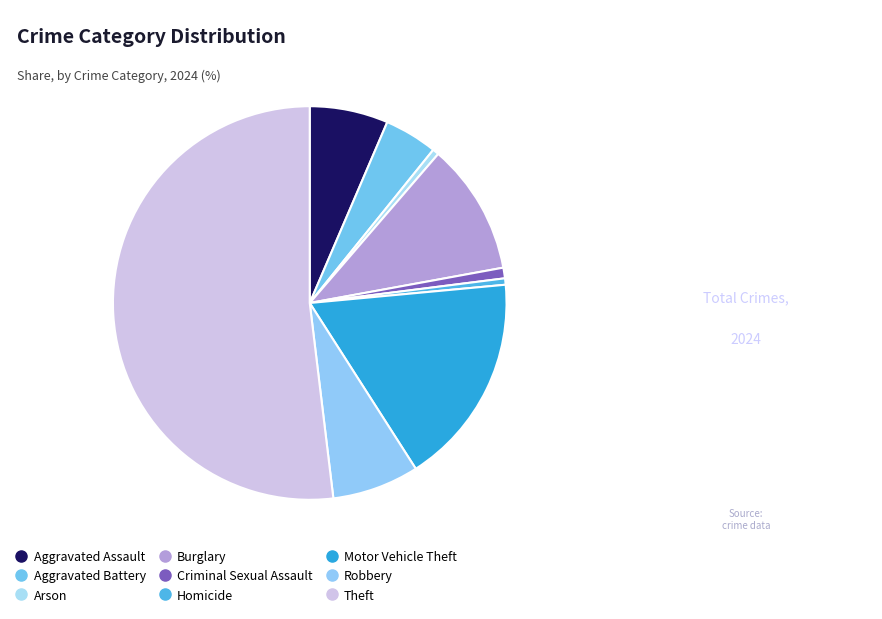

Which category accounts for the majority?

Theft